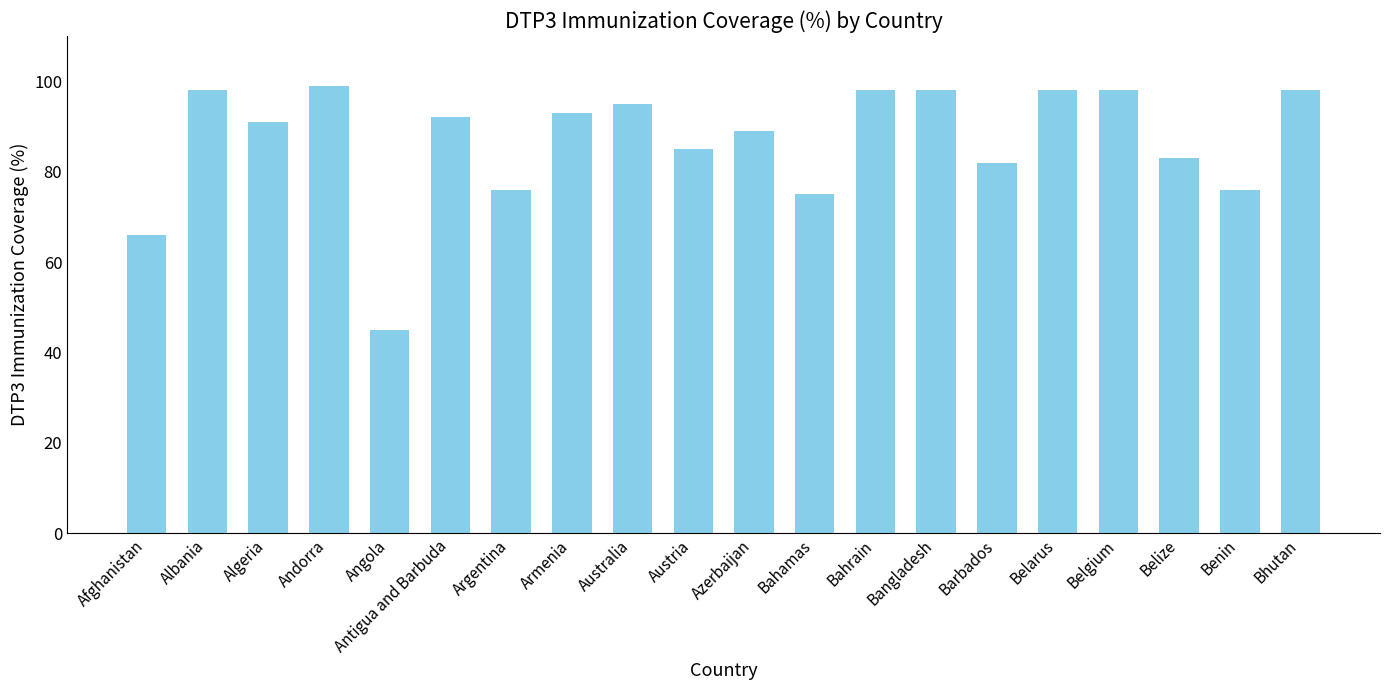

Which has a higher value, Barbados or Belgium?

Belgium